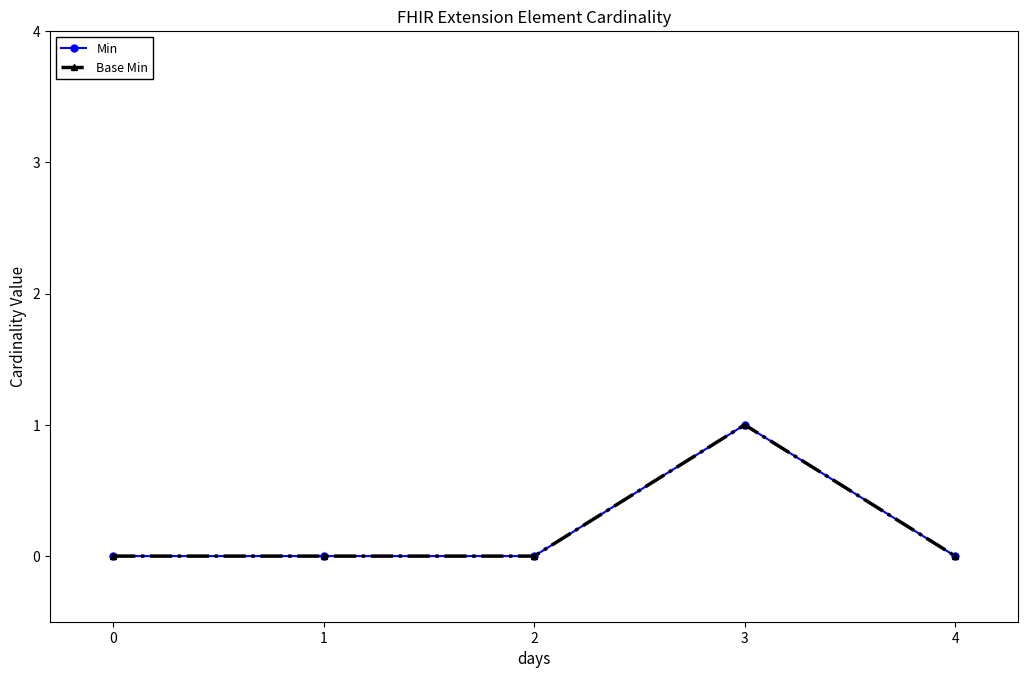

List the labels in order of Base Min value, smallest first.

0, 1, 2, 4, 3